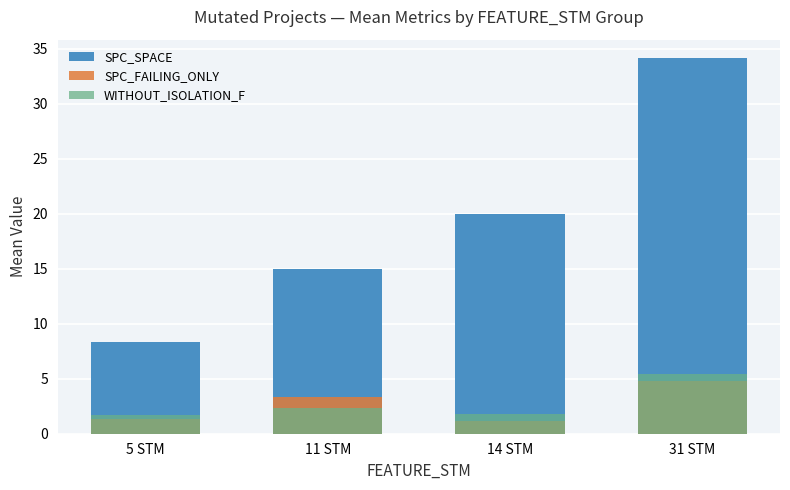

Which series has the largest range (max minus min)?

SPC_SPACE